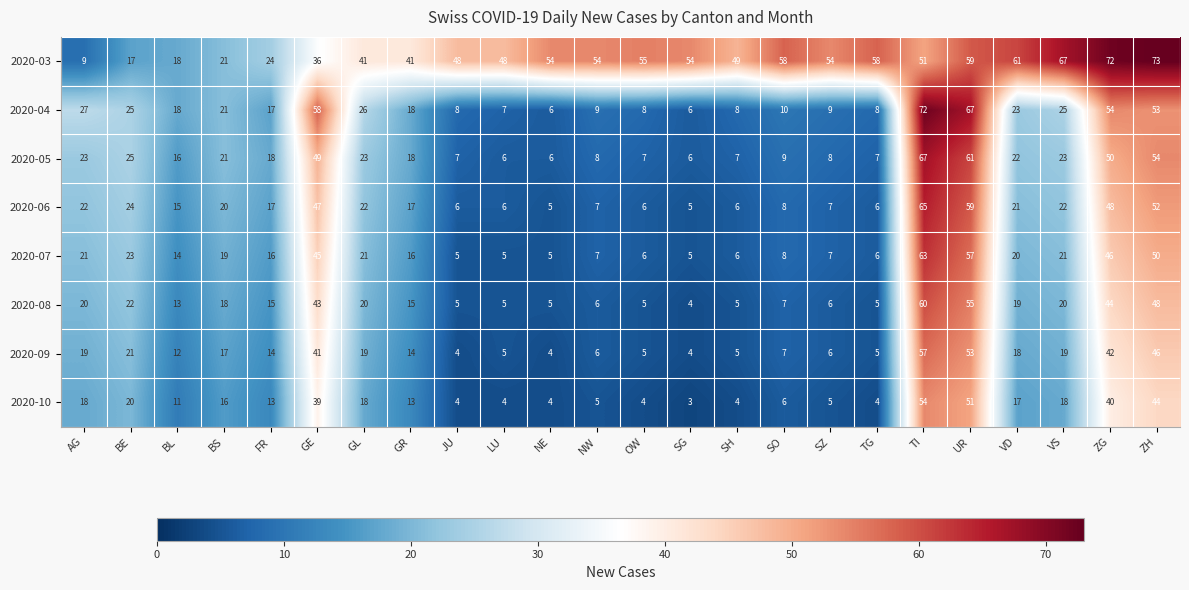

Is it true that 2020-09 equals 9 at NW?

False